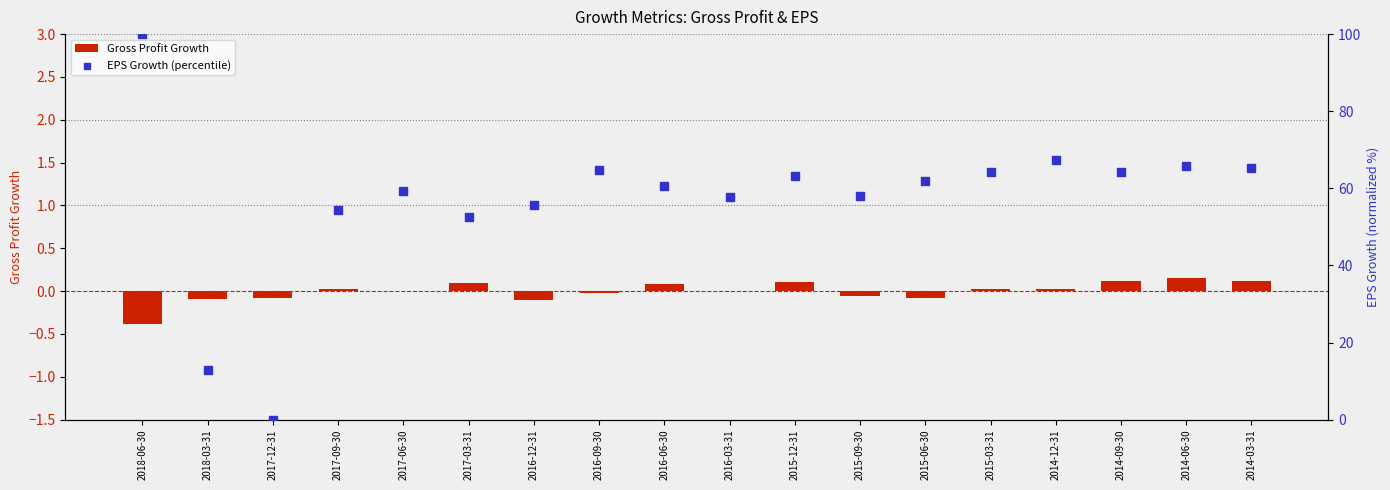

At which category is the sum across all series the highest?

2018-06-30